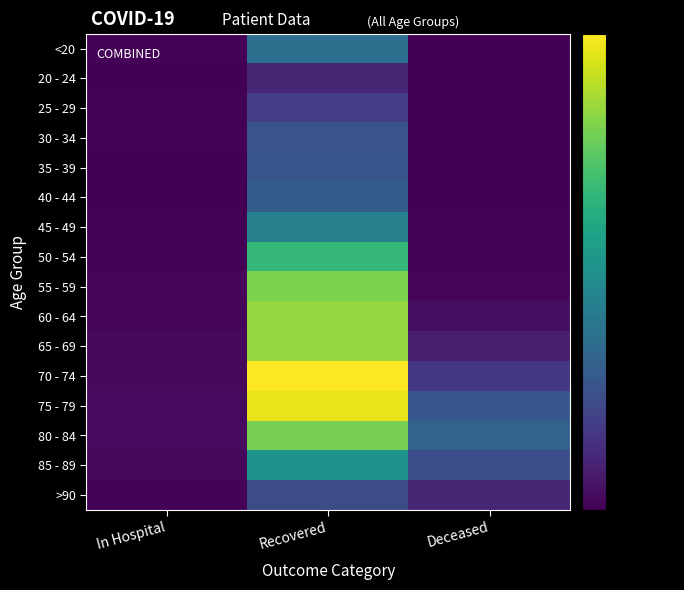

Between In Hospital and Recovered, which series saw the biggest shift?

70 - 74